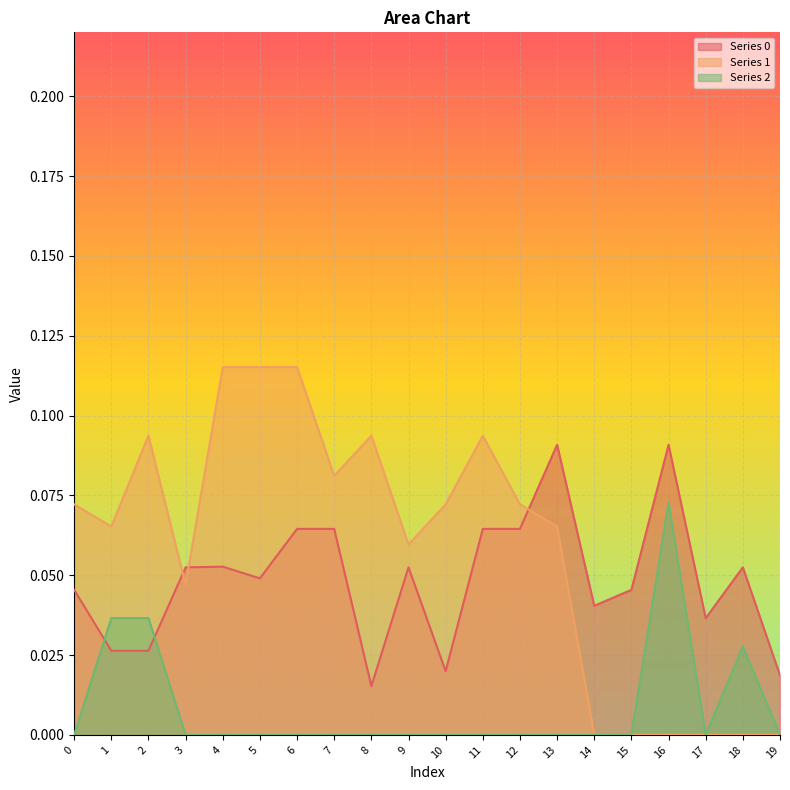

Reading right to left, what are all the values shown in this chart?

Series 0: 0.0	0.1	0.0	0.1	0.0	0.0	0.1	0.1	0.1	0.0	0.1	0.0	0.1	0.1	0.0	0.1	0.1	0.0	0.0	0.0
Series 1: 0.0	0.0	0.0	0.0	0.0	0.0	0.1	0.1	0.1	0.1	0.1	0.1	0.1	0.1	0.1	0.1	0.0	0.1	0.1	0.1
Series 2: 0.0	0.0	0.0	0.1	0.0	0.0	0.0	0.0	0.0	0.0	0.0	0.0	0.0	0.0	0.0	0.0	0.0	0.0	0.0	0.0